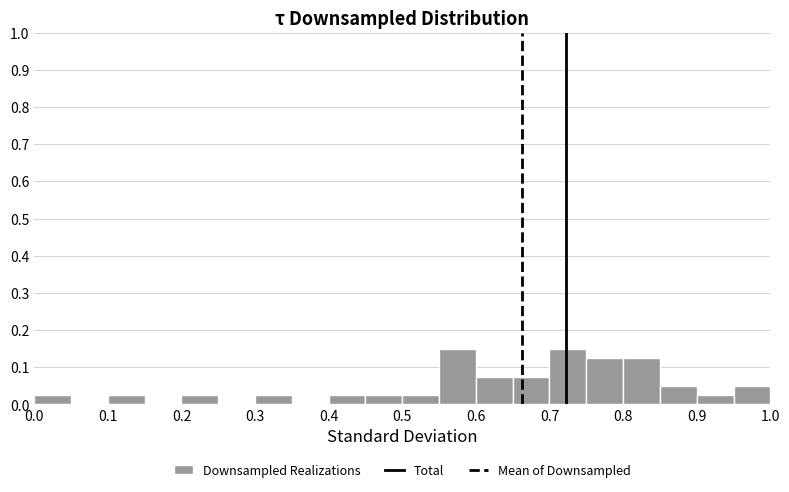

Reading left to right, transcribe this chart: for each bar, give the range it covers on the x-axis and its height. The values are not printed on the chart, so give them approximately, as read against the axis.

0.00 to 0.05: 0.03
0.05 to 0.10: 0
0.10 to 0.15: 0.03
0.15 to 0.20: 0
0.20 to 0.25: 0.03
0.25 to 0.30: 0
0.30 to 0.35: 0.03
0.35 to 0.40: 0
0.40 to 0.45: 0.03
0.45 to 0.50: 0.03
0.50 to 0.55: 0.03
0.55 to 0.60: 0.15
0.60 to 0.65: 0.08
0.65 to 0.70: 0.08
0.70 to 0.75: 0.15
0.75 to 0.80: 0.13
0.80 to 0.85: 0.13
0.85 to 0.90: 0.05
0.90 to 0.95: 0.03
0.95 to 1.00: 0.05